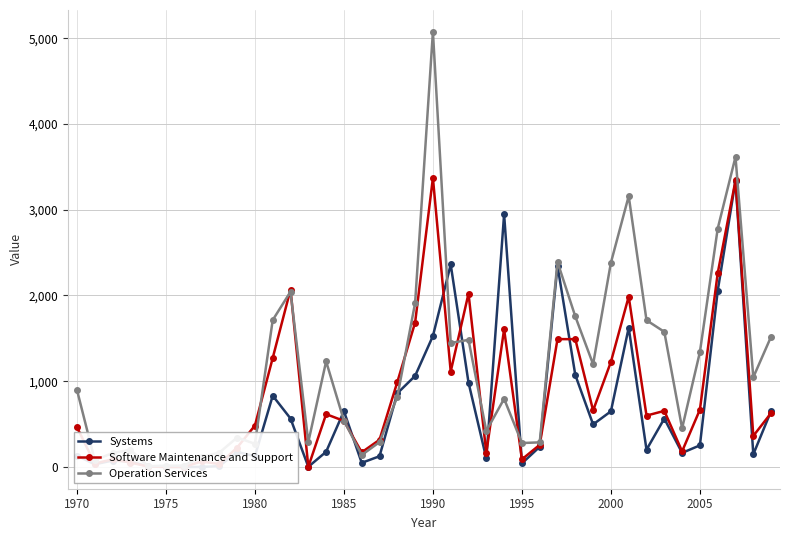

Which series has the largest range (max minus min)?

Operation Services